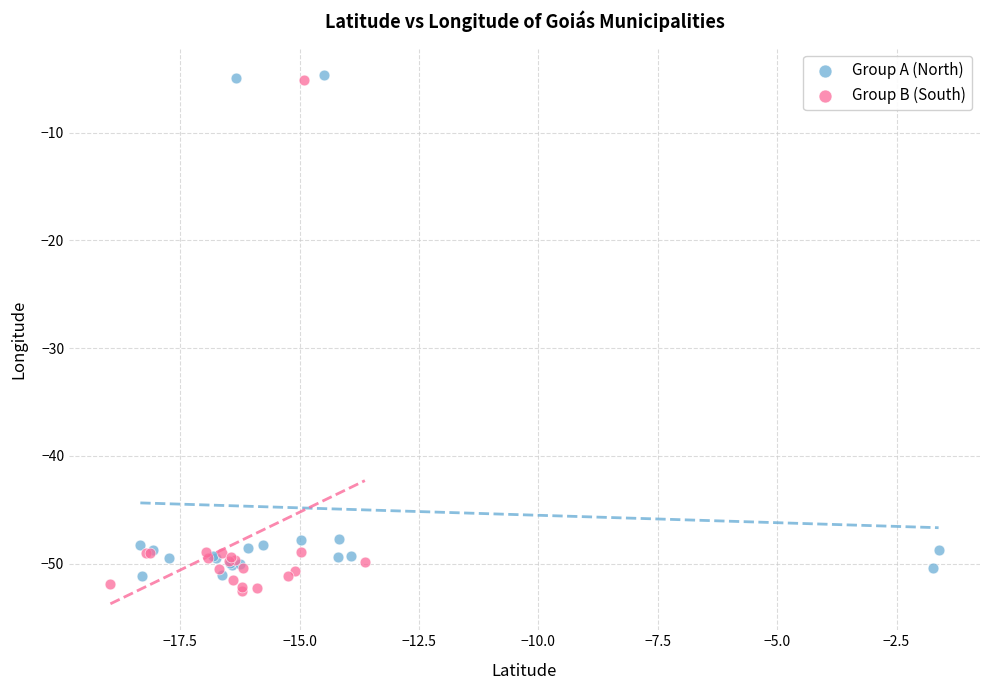

What are all the series names shown in the legend?

Group A (North), Group B (South)